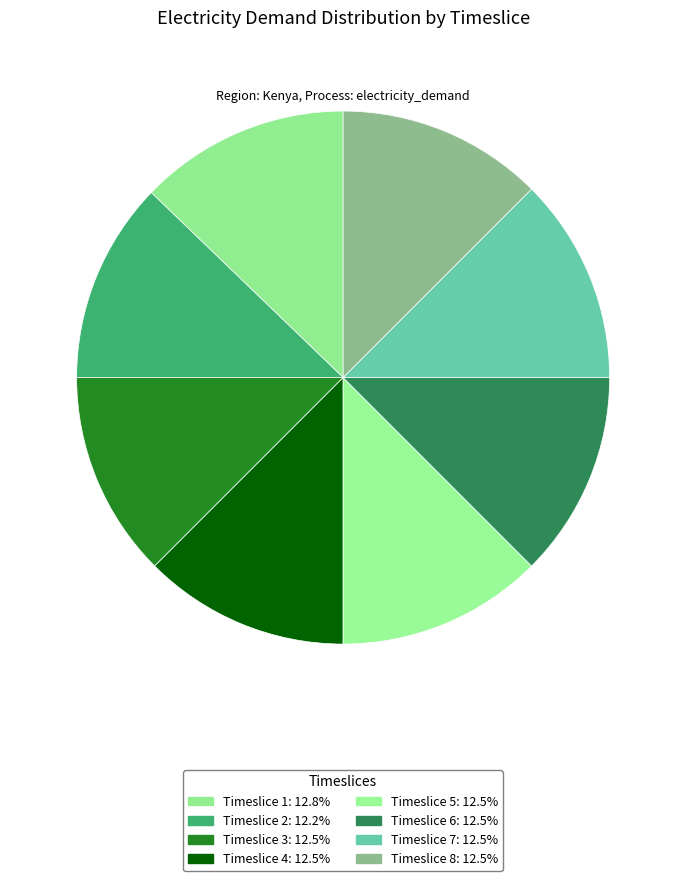

How many segments does this pie chart have?

8